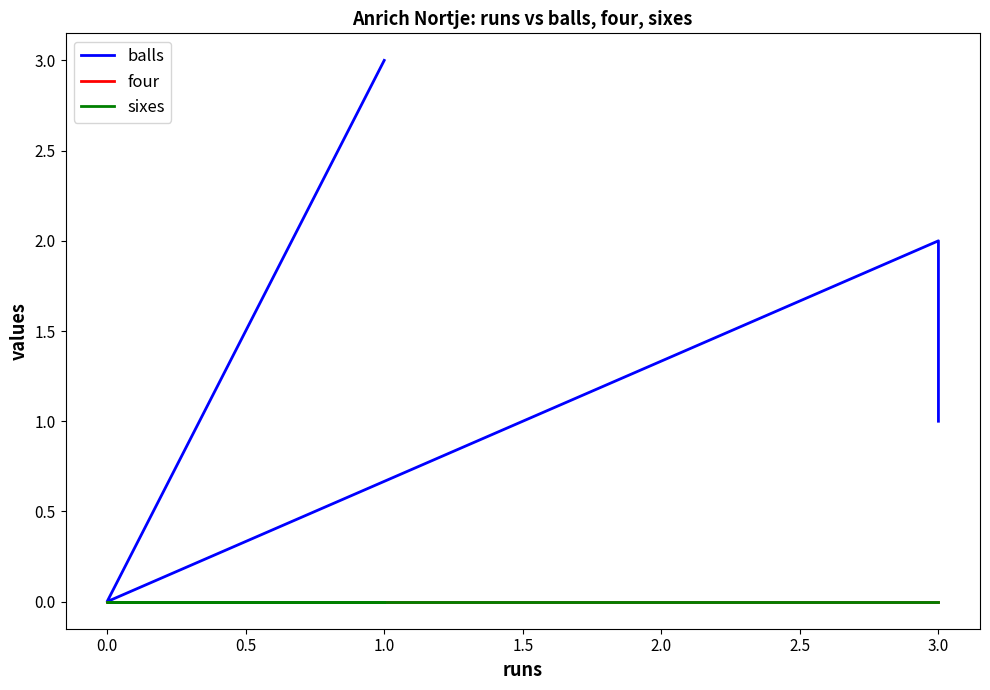

List the series in order of their peak value, highest first.

balls, four, sixes